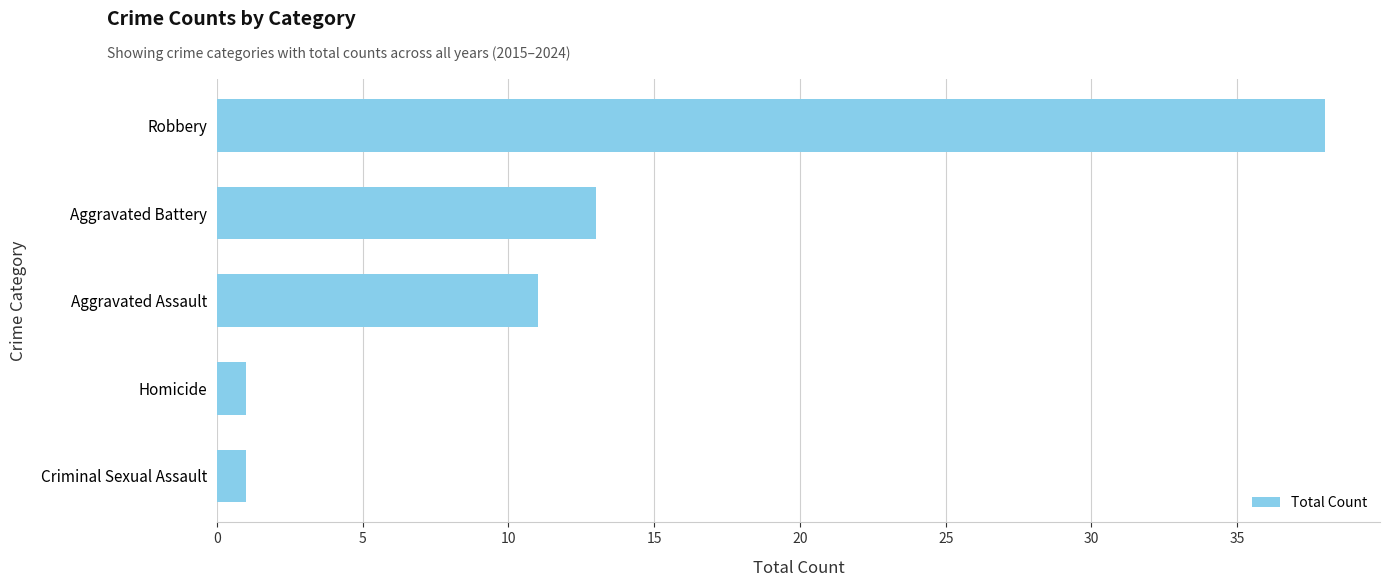

What is the ratio of the value at Aggravated Battery to the value at Criminal Sexual Assault?

13.0